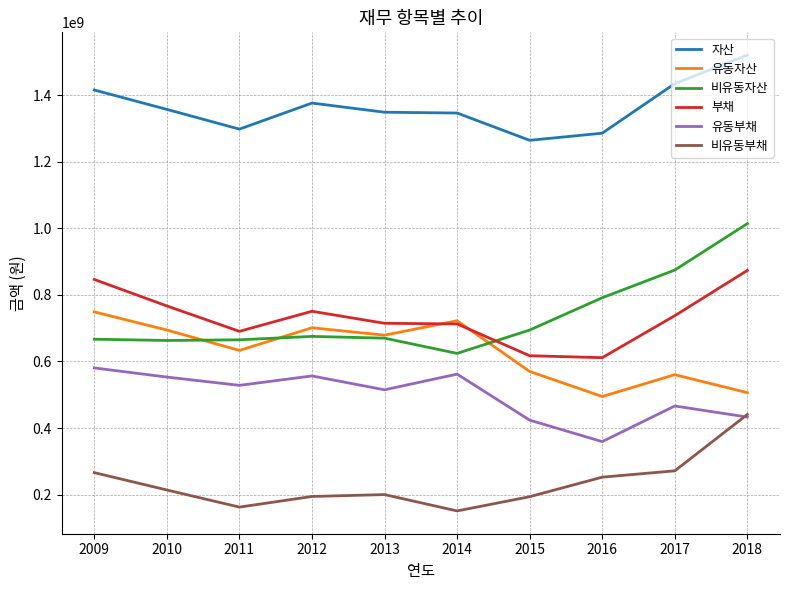

Which series changed the most between 2015 and 2017?

비유동자산